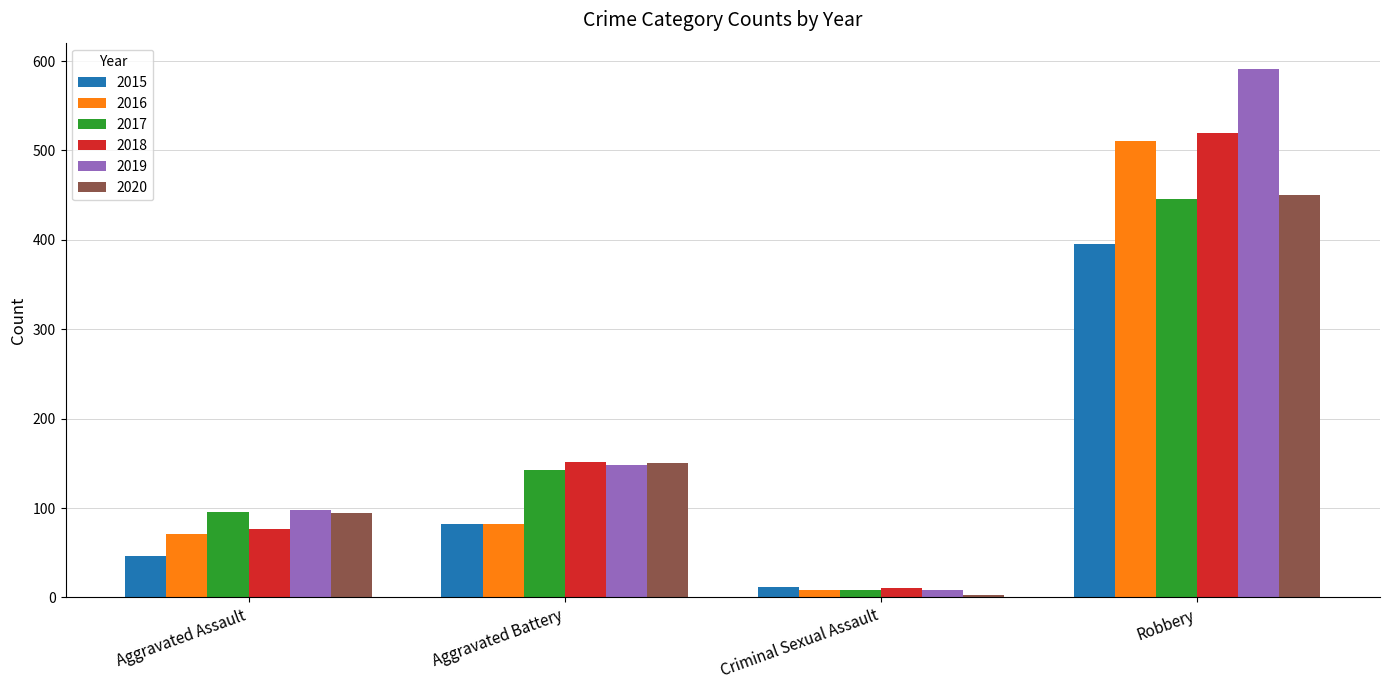

True or false: 2015 has a value of 82 at Aggravated Battery.

True